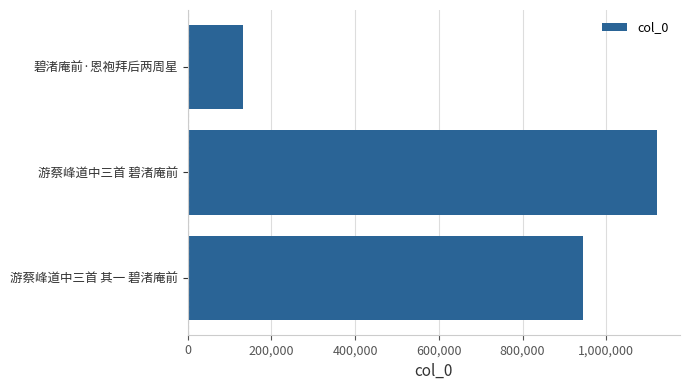

What is the maximum value shown in the chart?

1119950